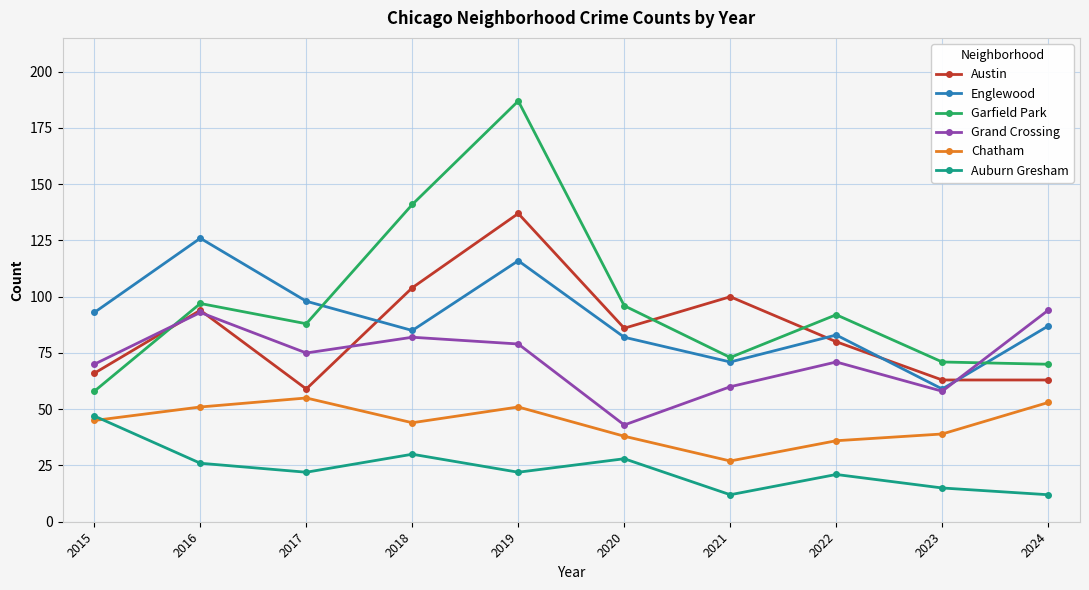

Does the chart have visible grid lines?

Yes